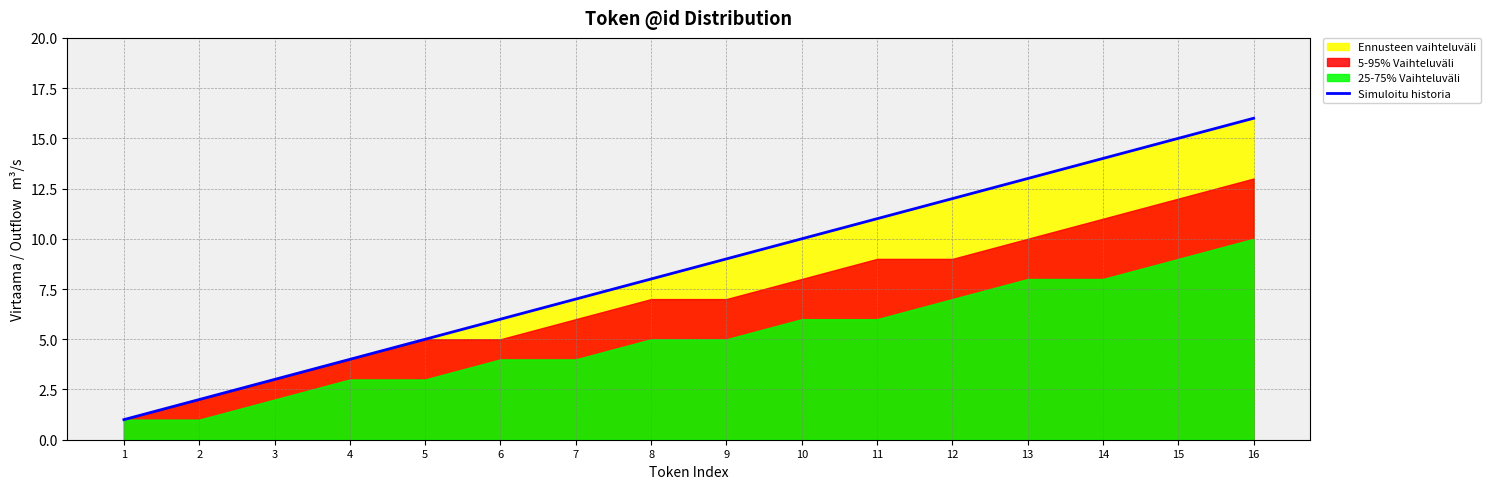

What is the maximum value shown in the chart?

16